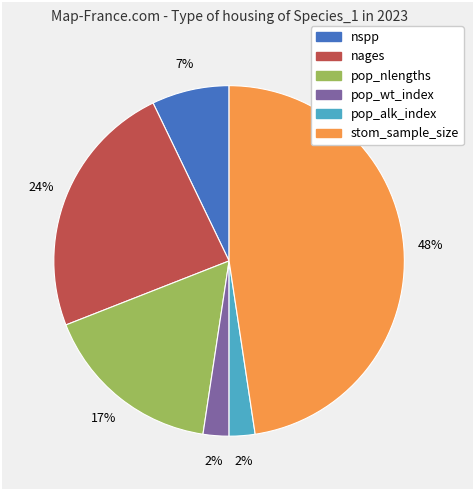

Which slice is the largest?

stom_sample_size